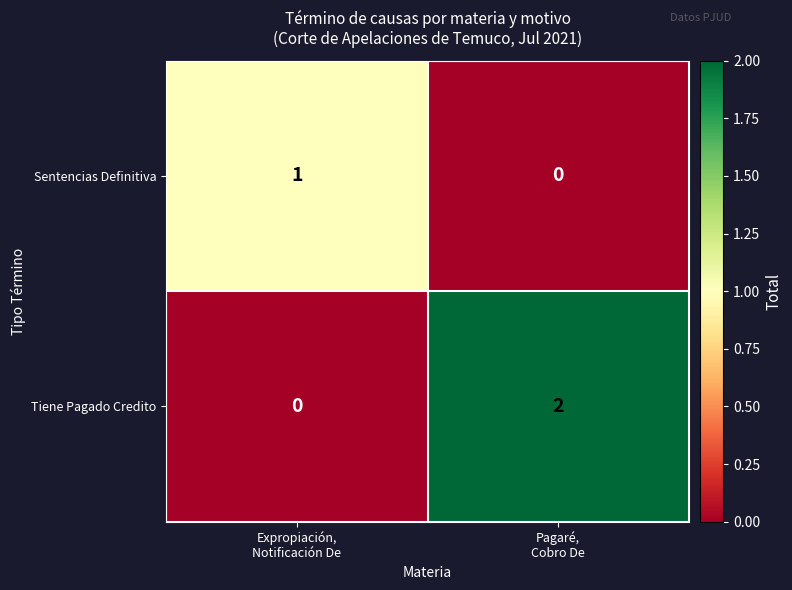

At which category is the sum across all series the highest?

Pagaré,
Cobro De